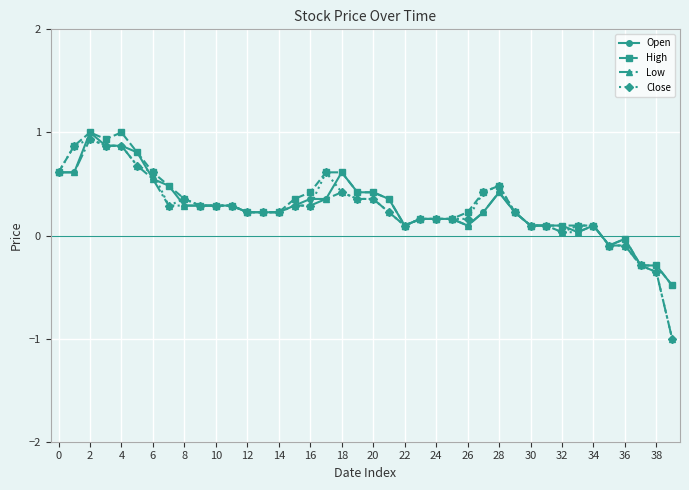

True or false: High has more than 1 points higher than both neighbors.

True